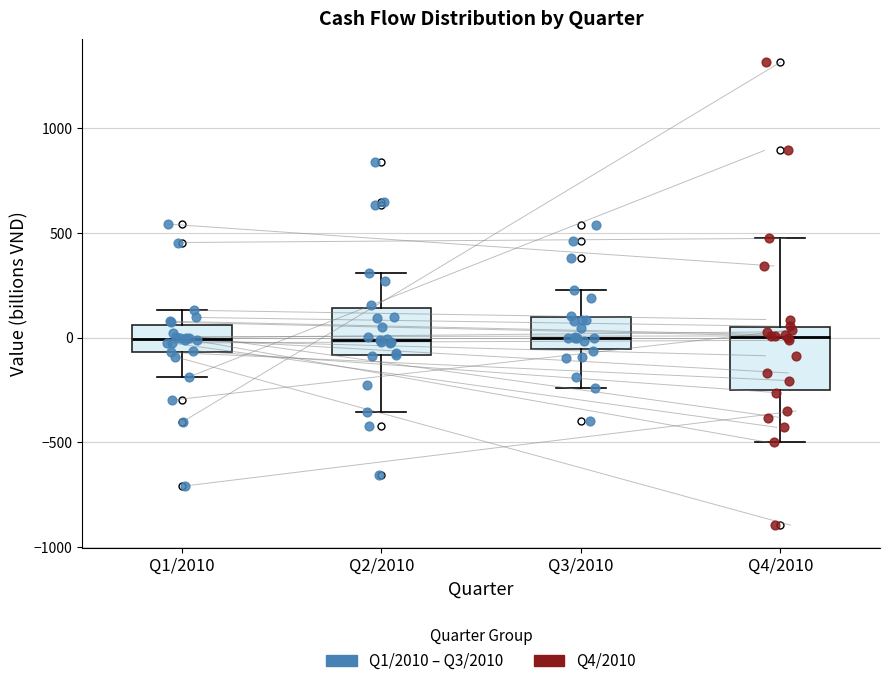

Reading left to right, transcribe this box plot: for each box, give where its median line is, the range the box spans, and where its two whiskers end, as read against the y-axis. The values are not printed on the chart, so give them approximately, as read against the axis.

Q1/2010: median 0, box -50 to 50, whiskers -200 to 150
Q2/2010: median 0, box -100 to 150, whiskers -350 to 300
Q3/2010: median 0, box -50 to 100, whiskers -250 to 250
Q4/2010: median 0, box -250 to 50, whiskers -500 to 500